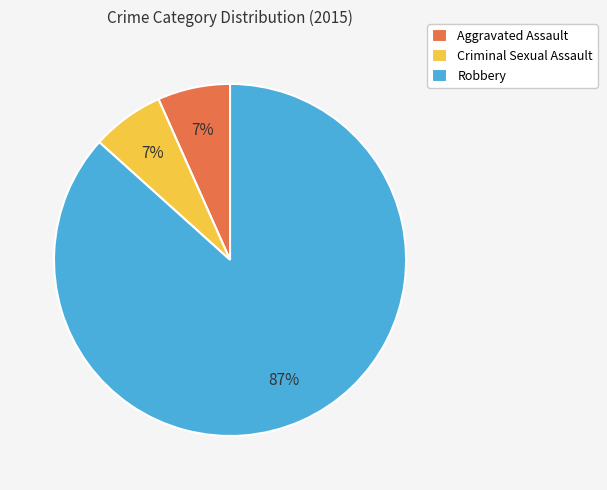

Do Robbery and Aggravated Assault together represent more than half of the pie?

Yes